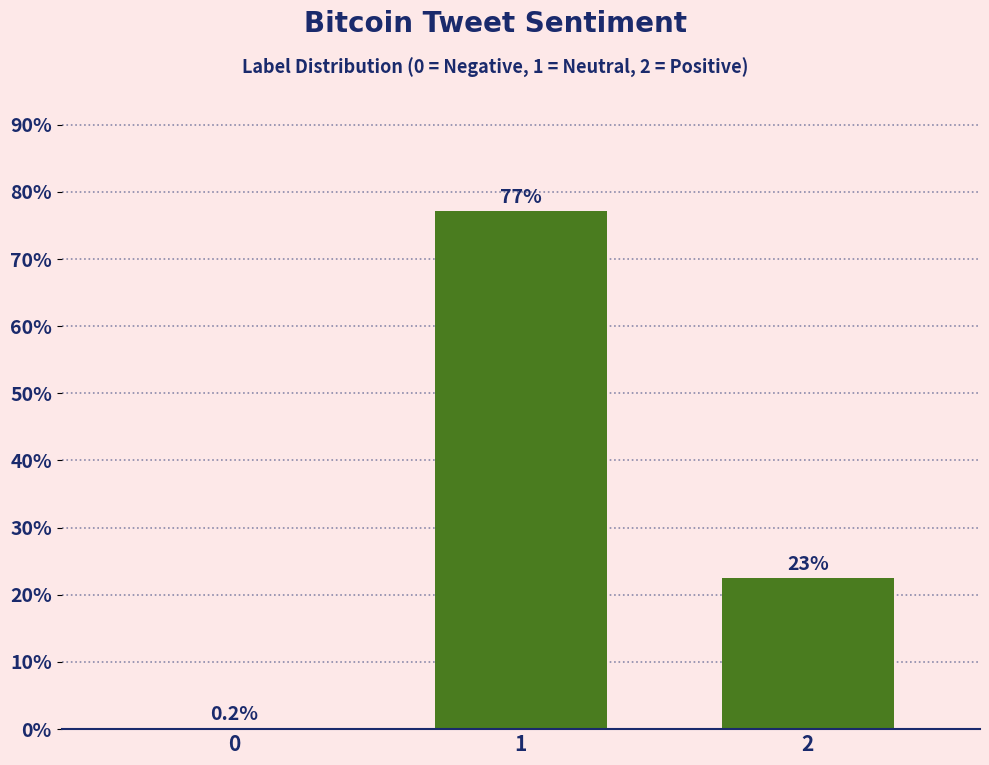

Is it true that the value at 2 is 4.9?

False